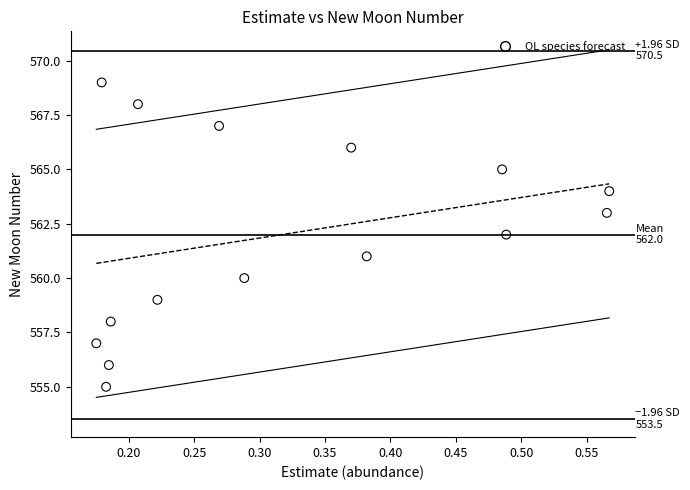

What is the range of Y values (max minus min)?

14